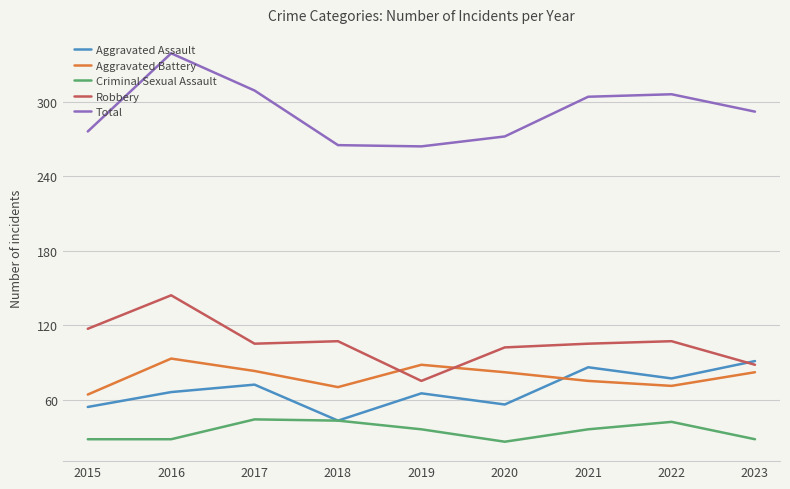

How many interior local peaks does the Criminal Sexual Assault series have?

2